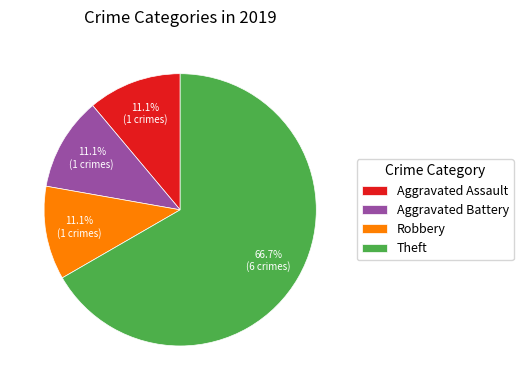

Which slice is the largest?

Theft